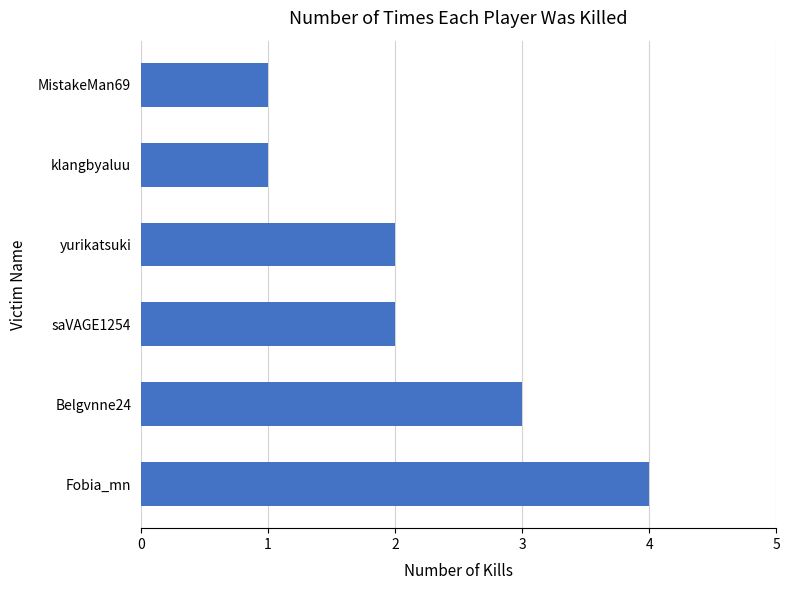

Between saVAGE1254 and MistakeMan69, which is larger?

saVAGE1254